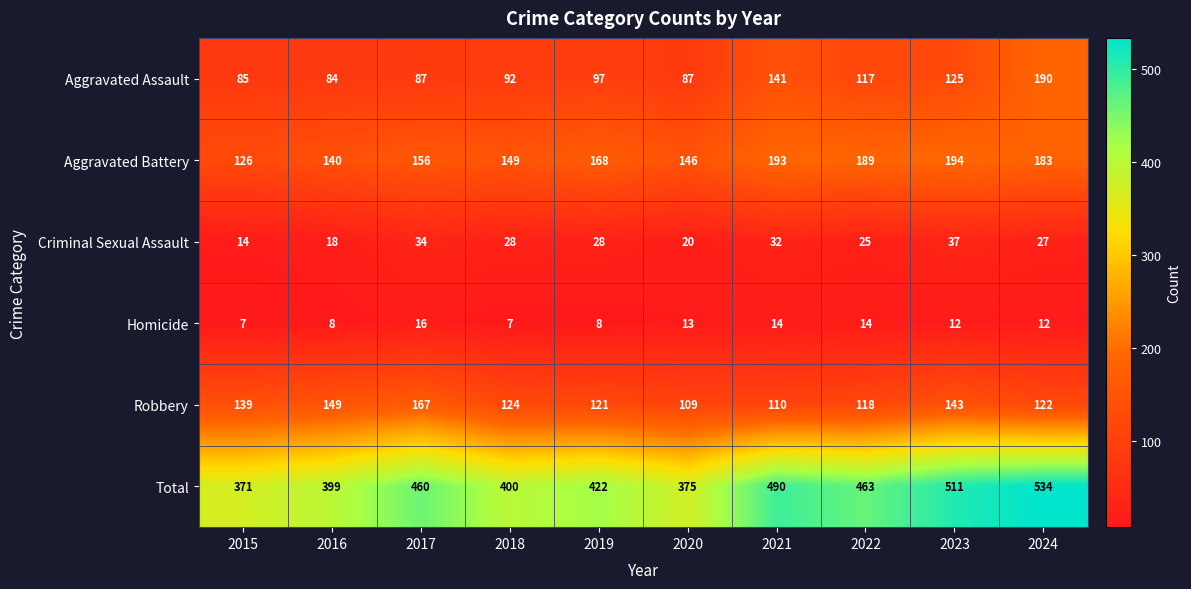

Which category has the highest value across all series?

2024